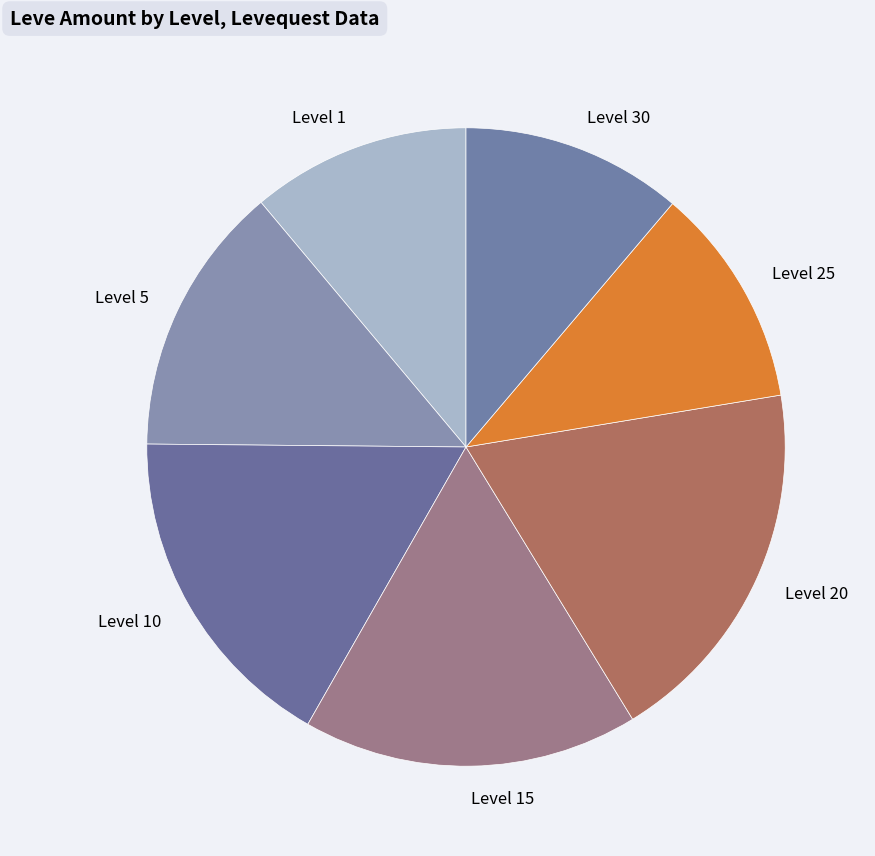

What is the largest slice in the pie chart?

Level 20